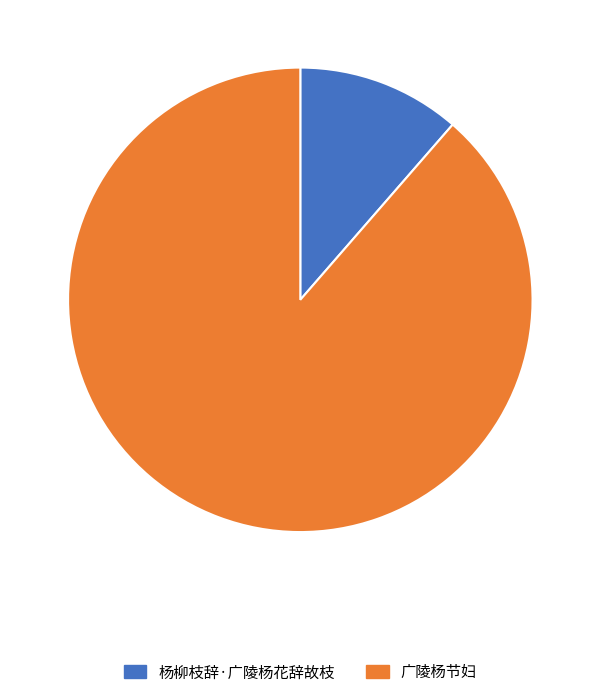

How many slices are in this pie chart?

2